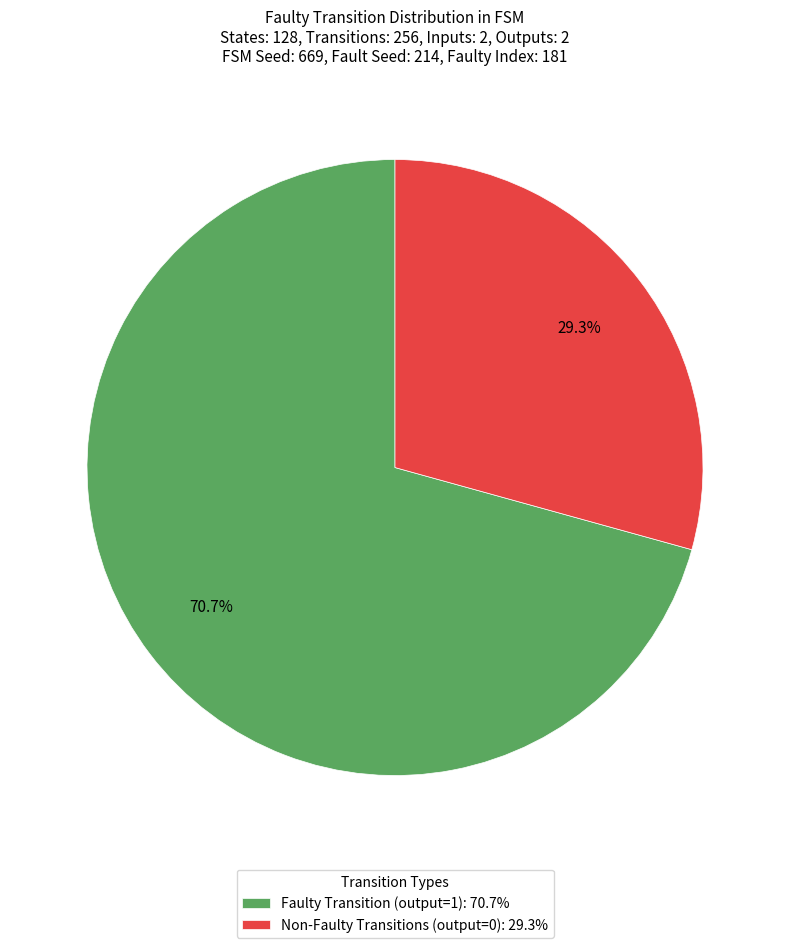

Does any single category account for the majority?

Yes